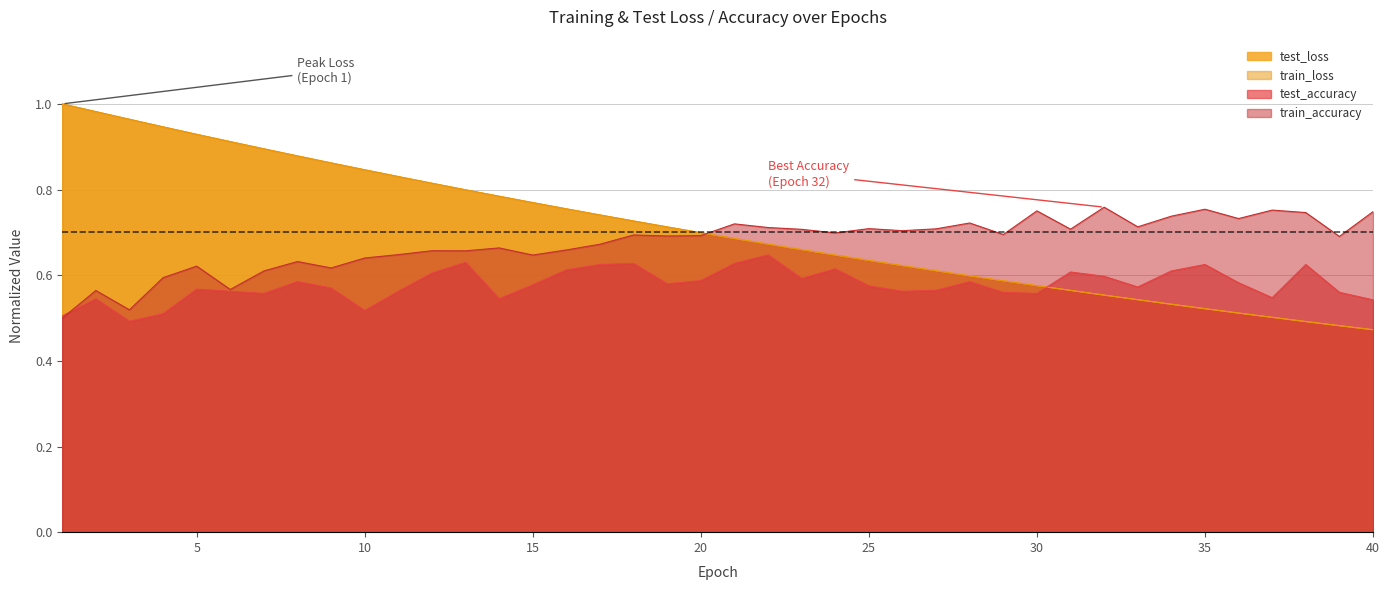

What is the smallest value displayed?

0.5